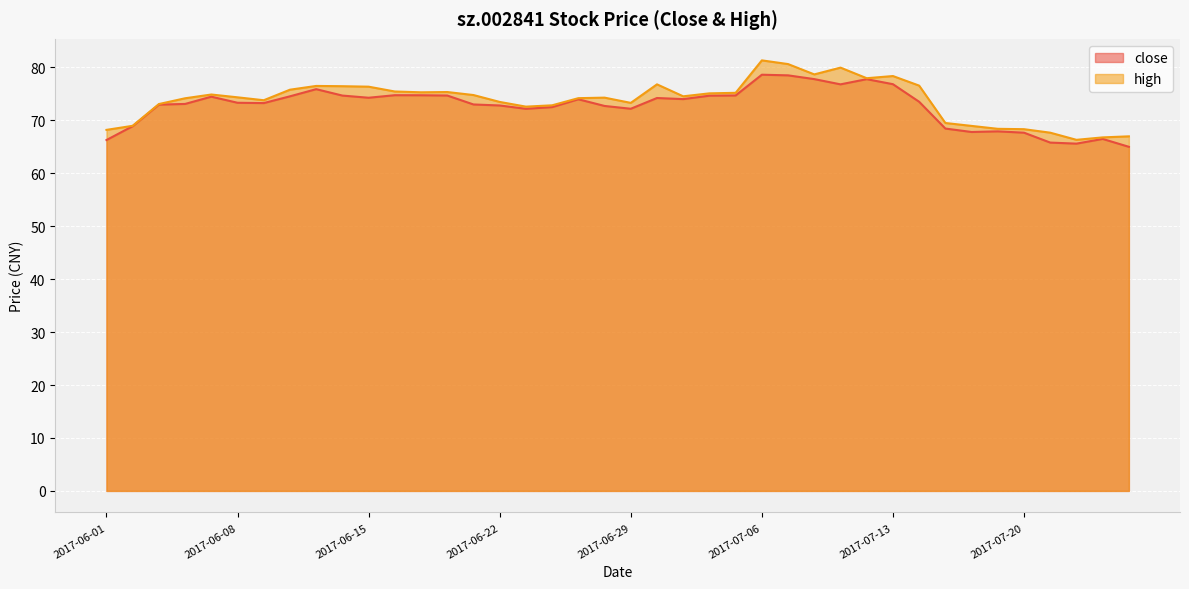

Which has a higher value, 2017-06-27 or 2017-06-08?

2017-06-27